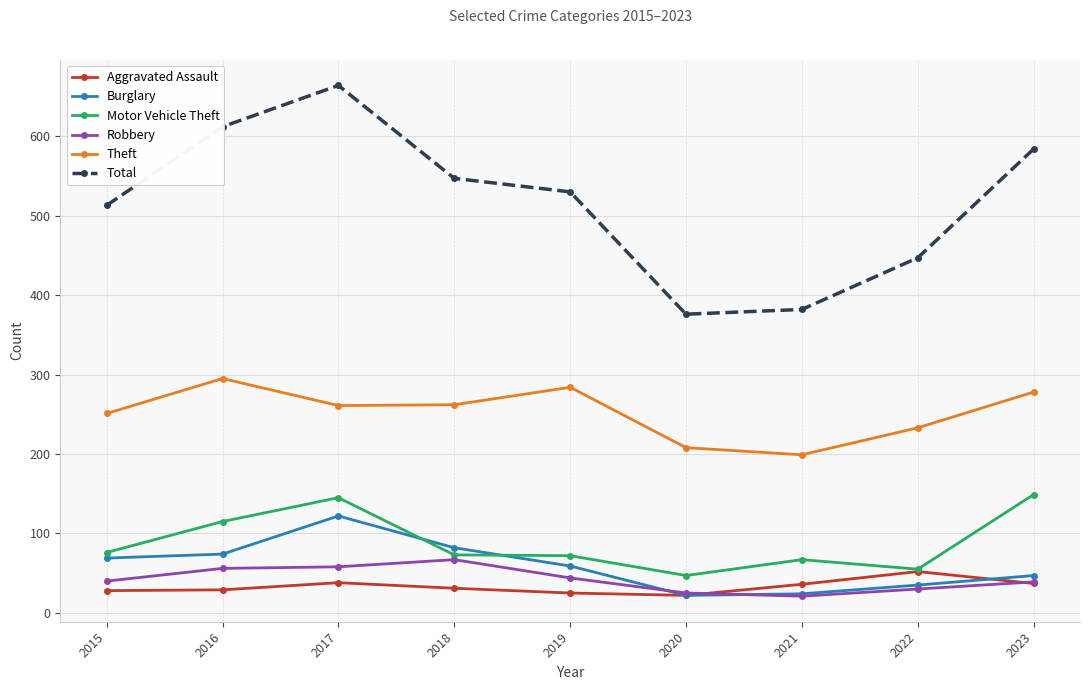

What is the value of the Total point at the 5th from the left?

530